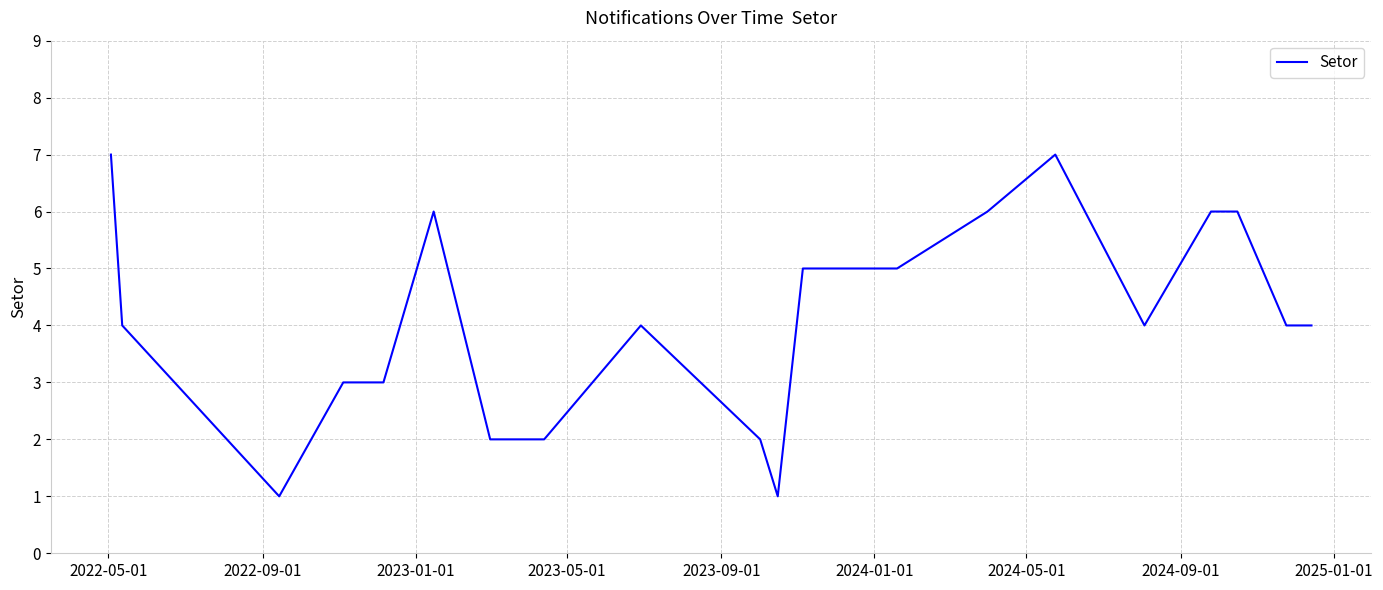

What is the greatest value displayed?

7